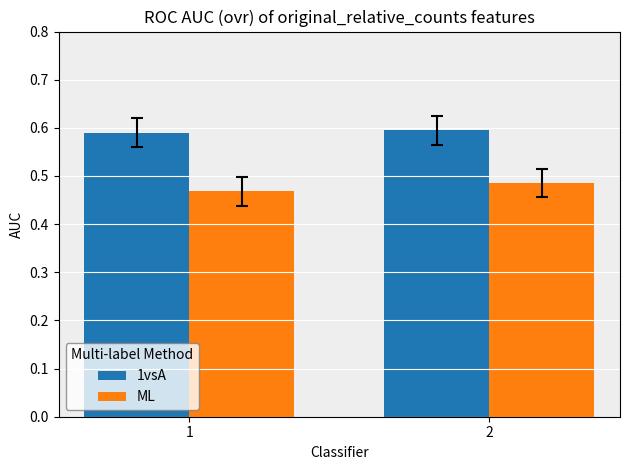

Which series has the largest total across all categories?

1vsA